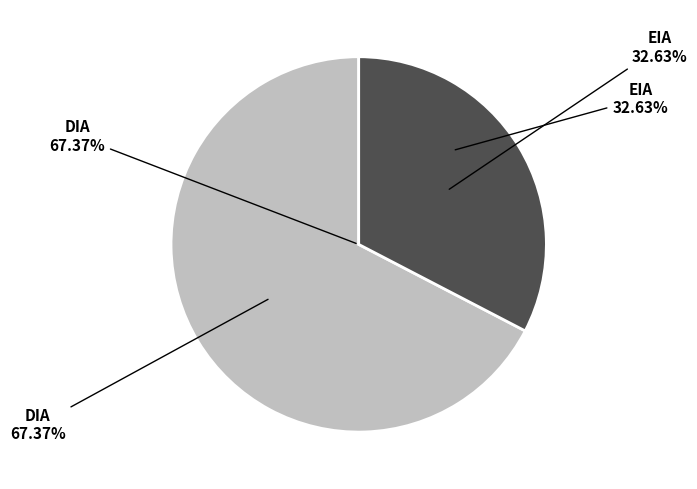

To the nearest percent, what is the average slice percentage?

50%